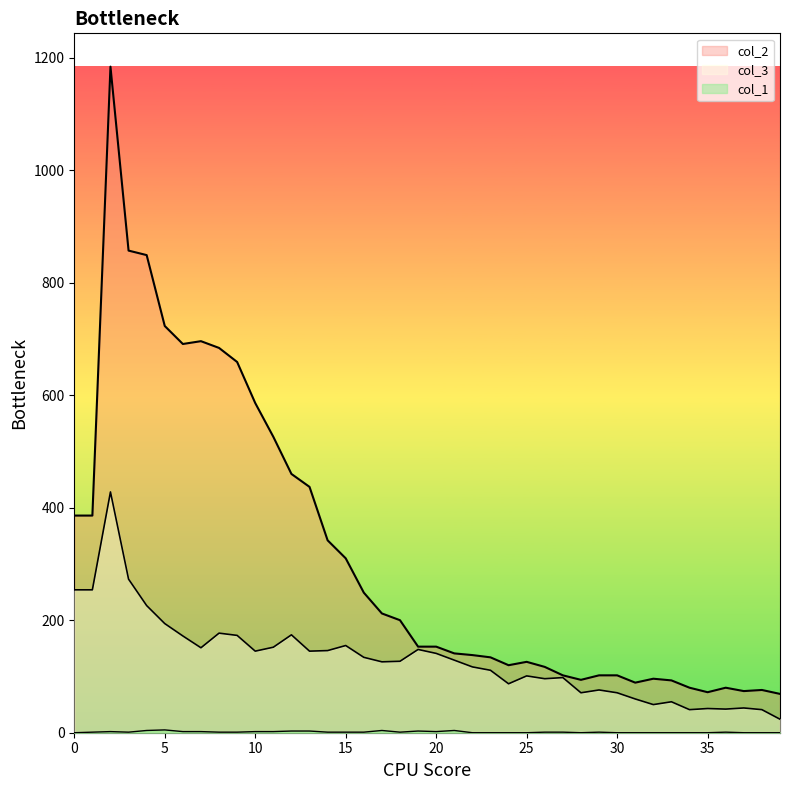

The col_1 series shows -3 at 32. True or false?

False